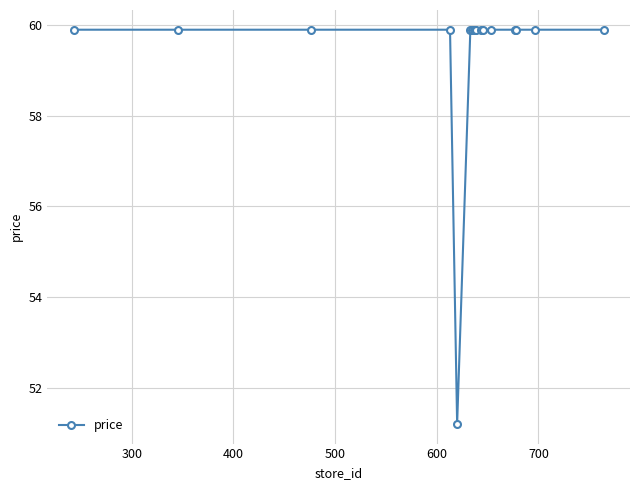

What is the value of the 2nd point from the left?

59.9